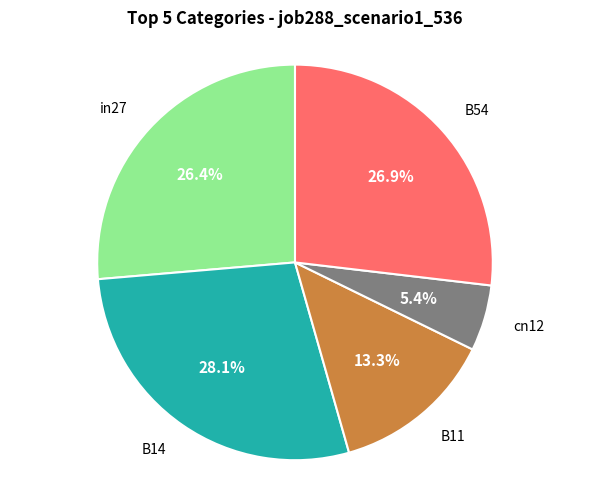

Does any single category account for the majority?

No